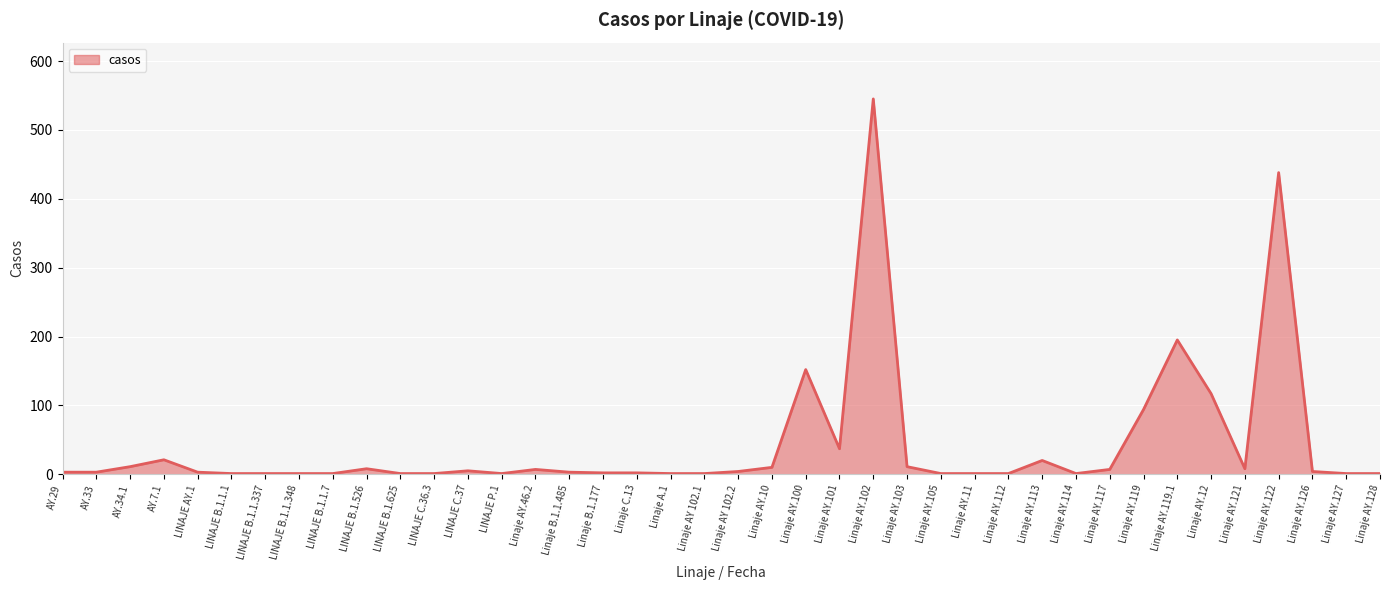

The chart shows a value of 37 at Linaje AY.101. True or false?

True